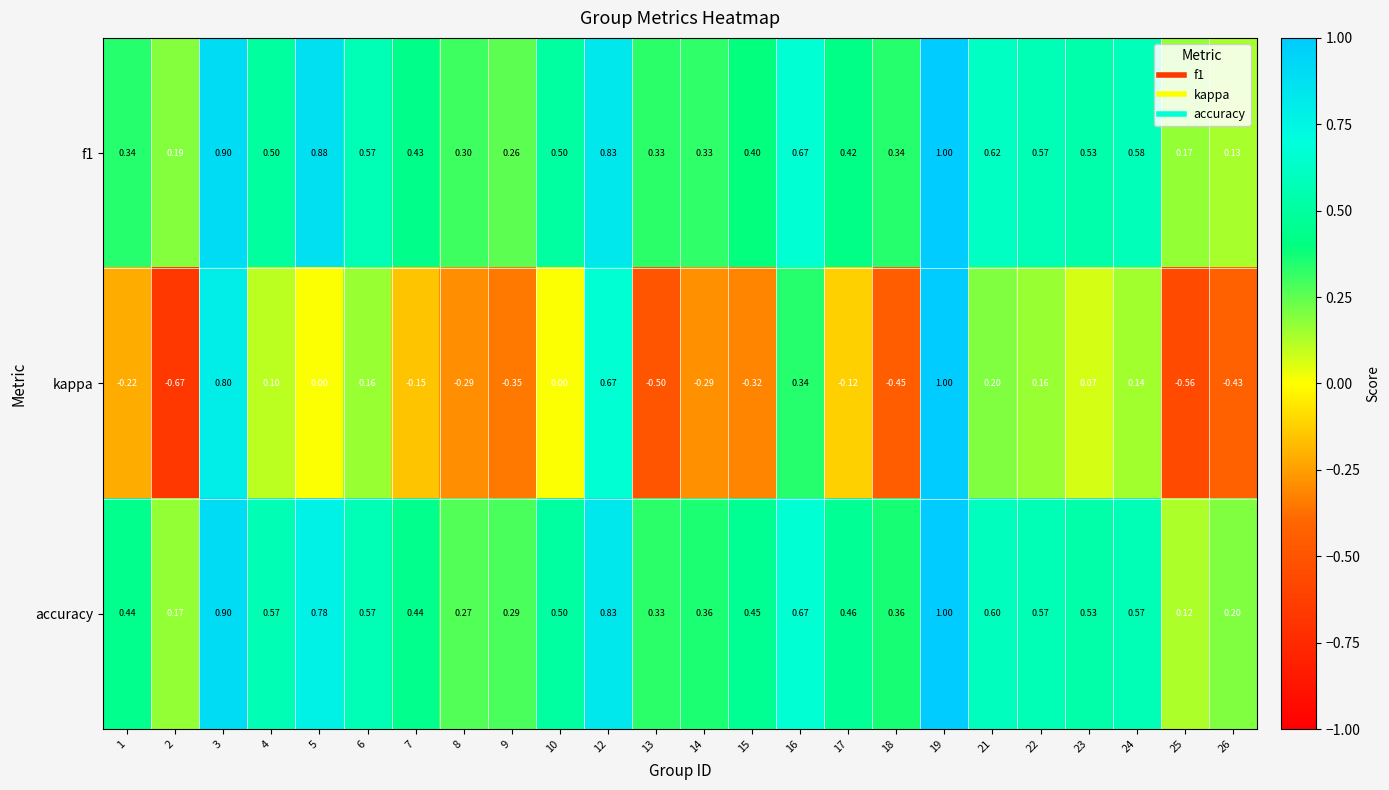

Which series changed the most between 1 and 26?

accuracy